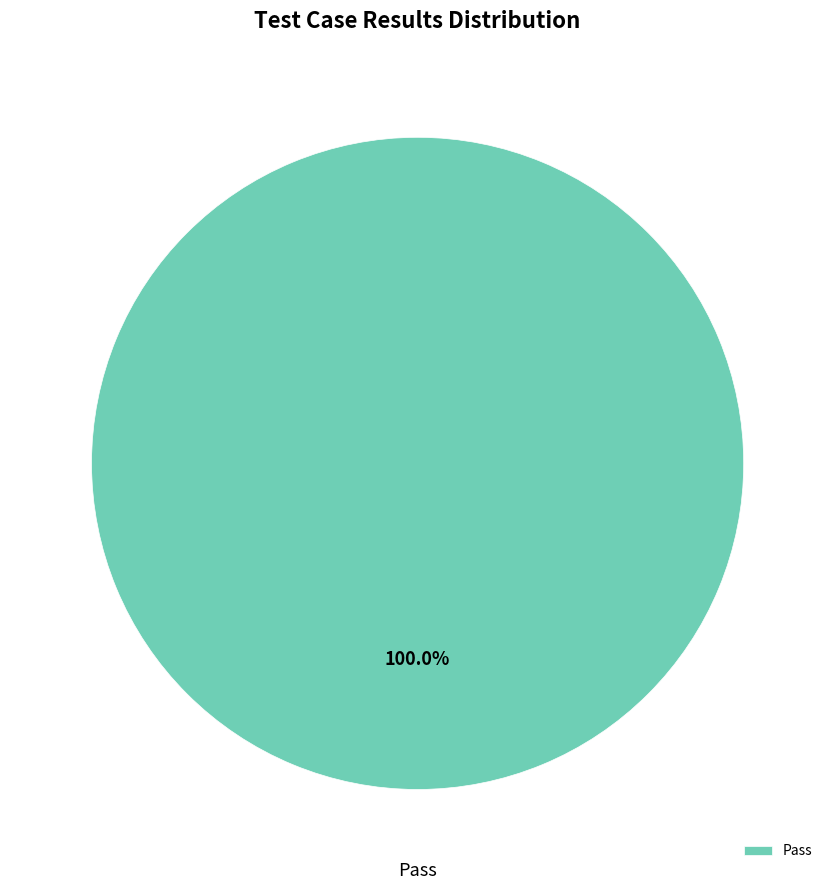

Rank the categories by value from lowest to highest.

Pass